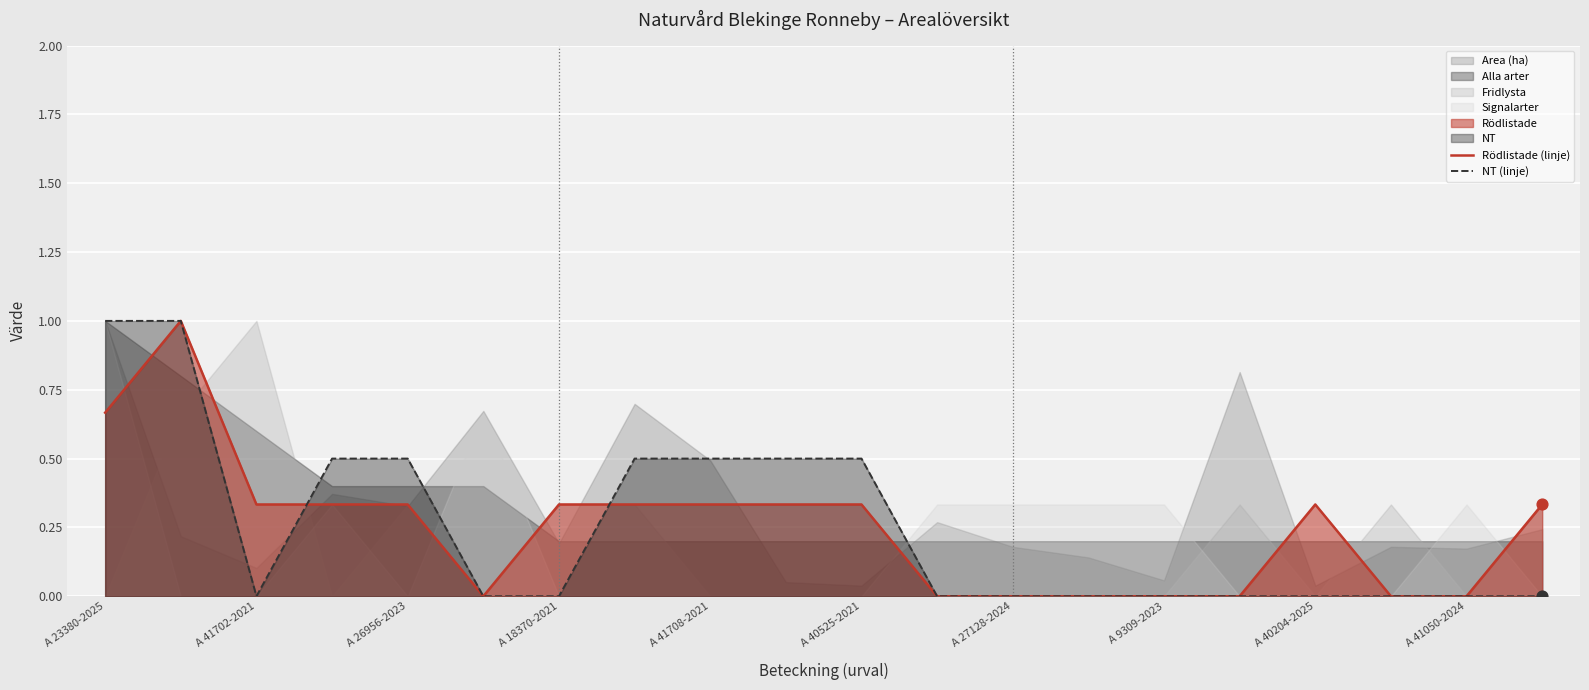

Is it true that NT (linje) equals 0.0 at A 9309-2023?

True